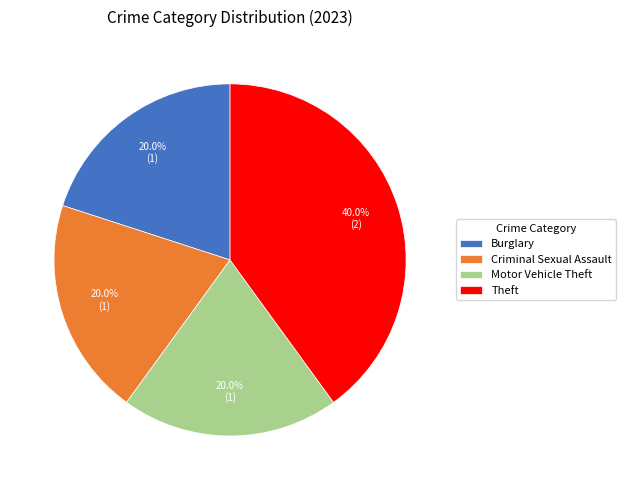

Is there a majority slice in this chart?

No